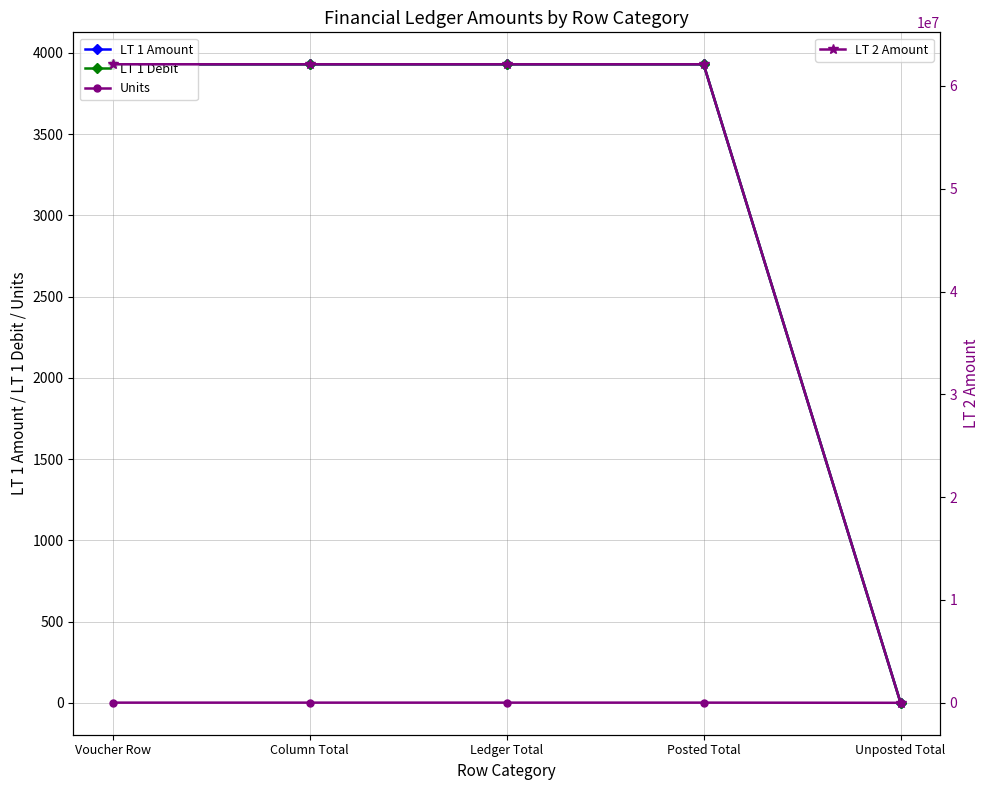

Is the value of LT 2 Amount at Column Total greater than the value of LT 1 Amount at Voucher Row?

Yes